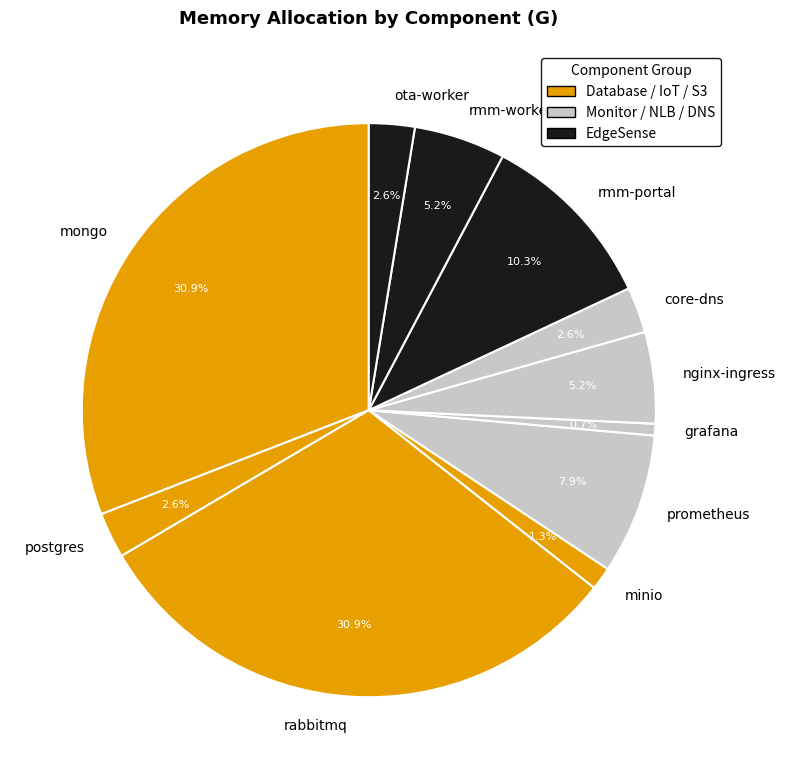

What is the total percentage of prometheus and nginx-ingress?

13.1%